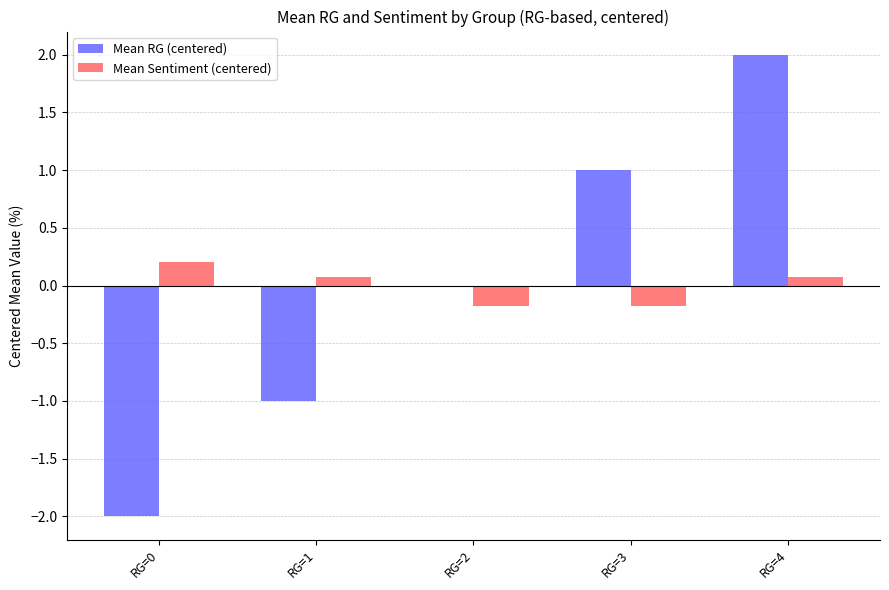

How many series are shown in this chart?

2